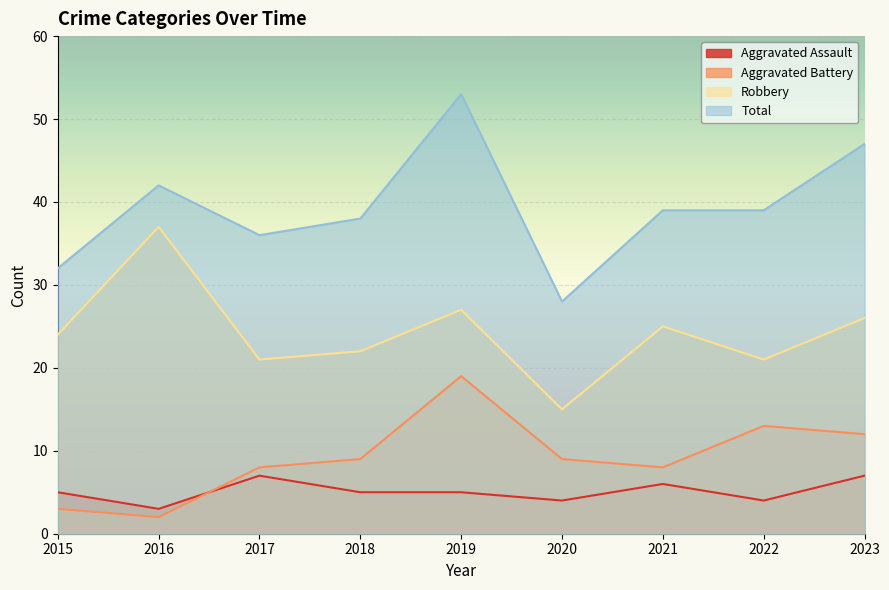

Where does the Total series first go above 39?

2016